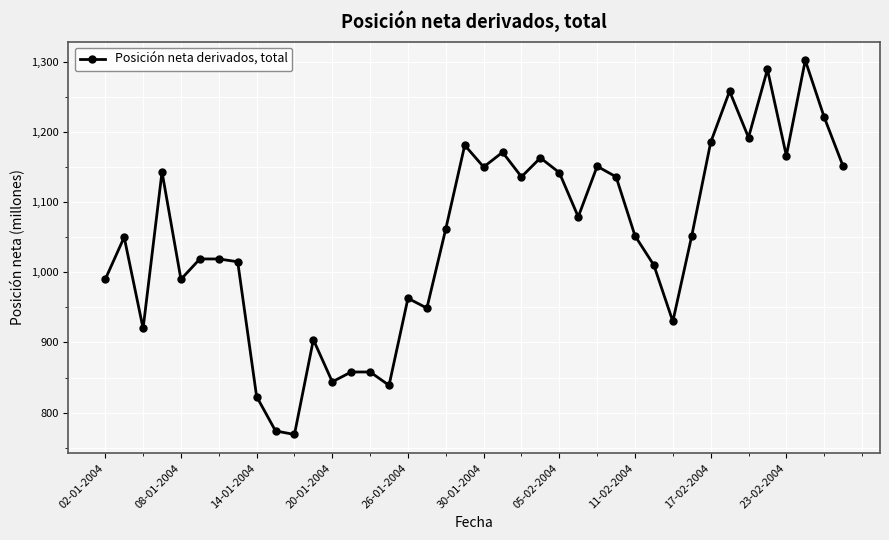

True or false: the data has more than 1 interior local peaks.

True